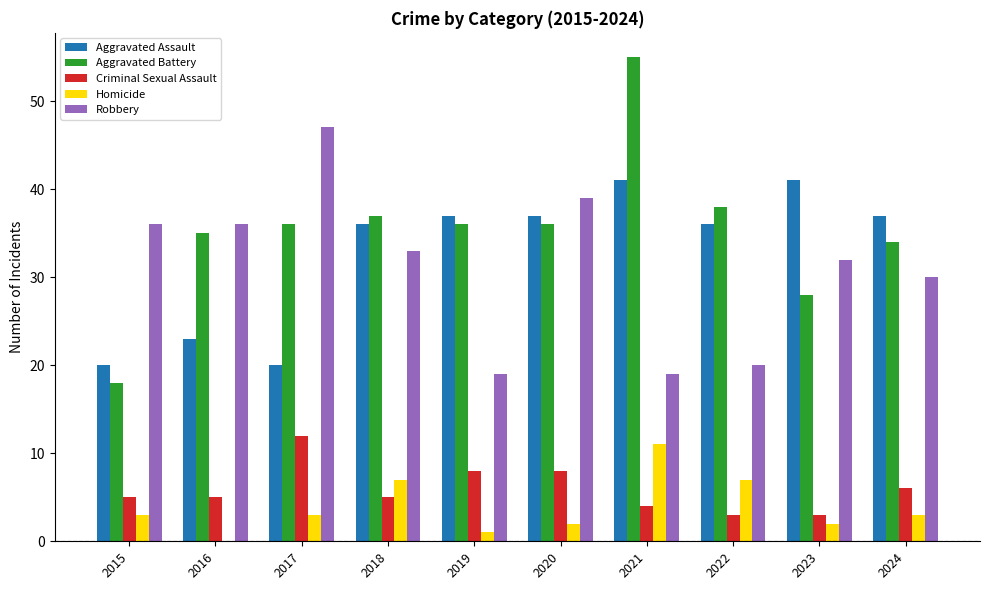

Are the bars horizontal?

No